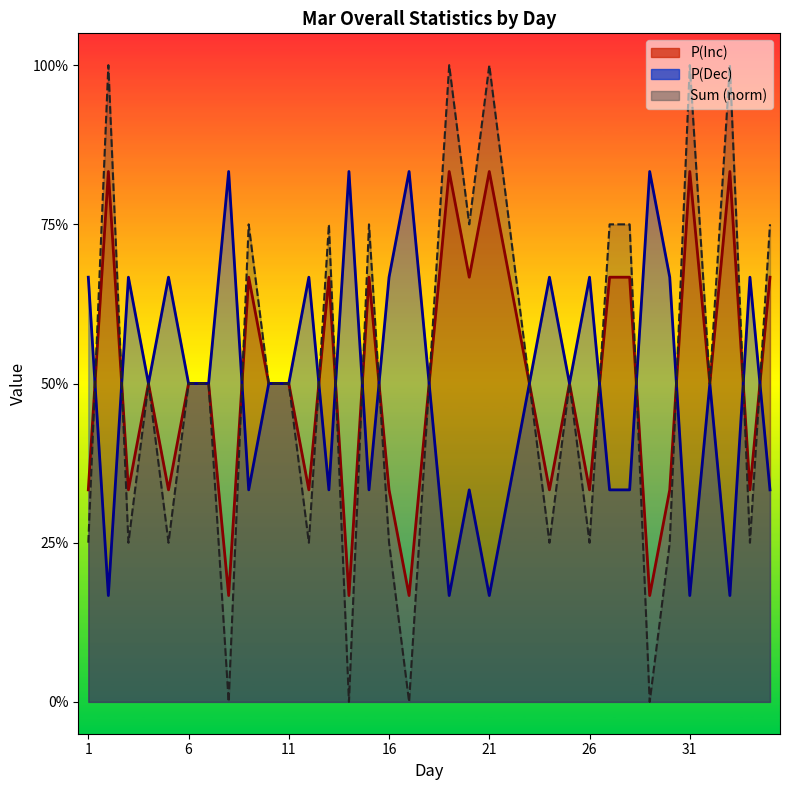

Is it true that P(Inc) equals 0.5 at 25?

True